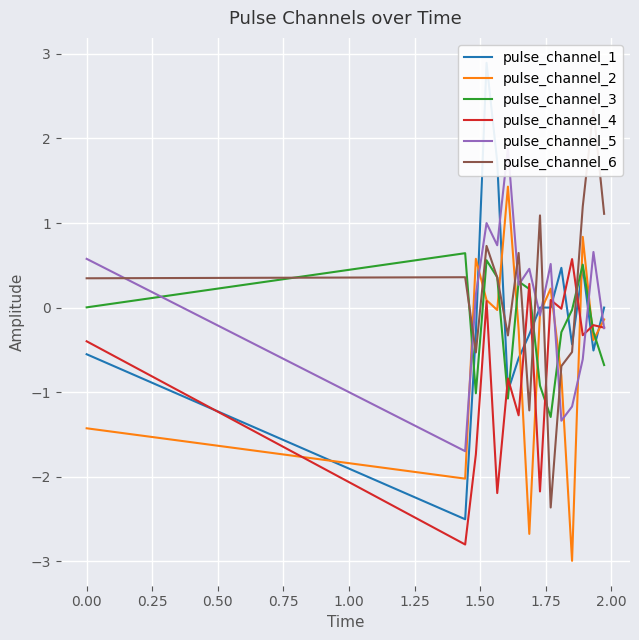

Is the value of pulse_channel_2 at 1.25 greater than the value of pulse_channel_4 at 1.75?

Yes